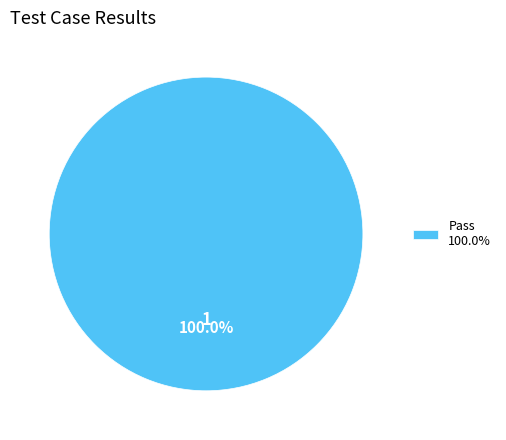

Is there any slice that represents more than half of the pie?

Yes